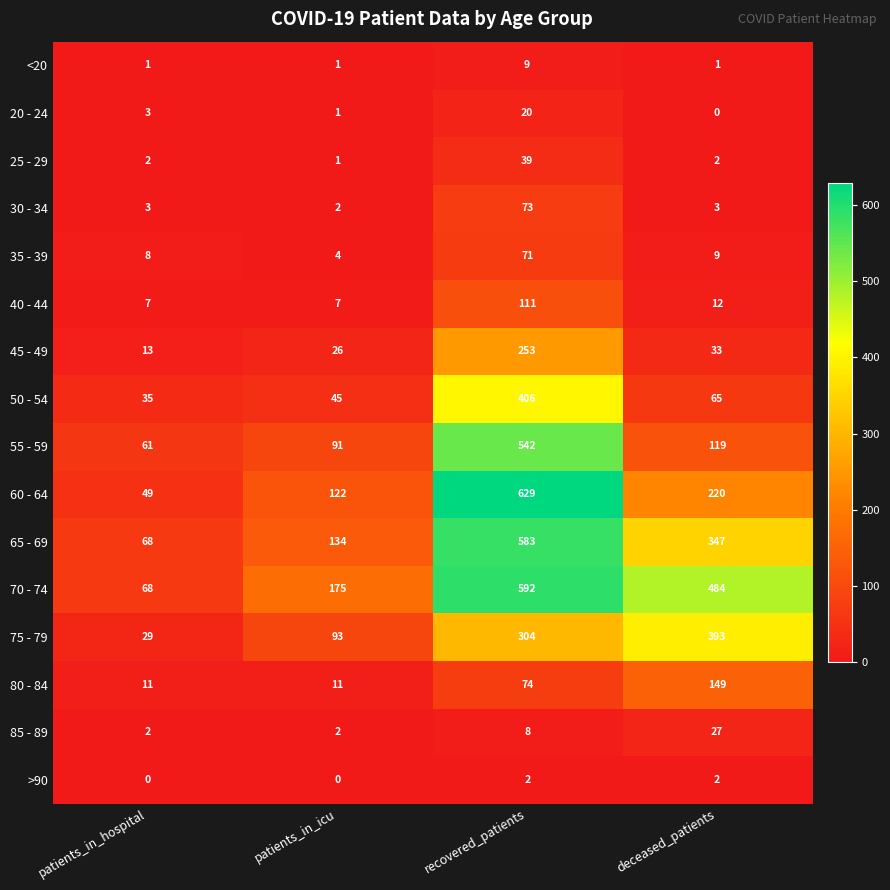

How many distinct data groups are displayed?

16